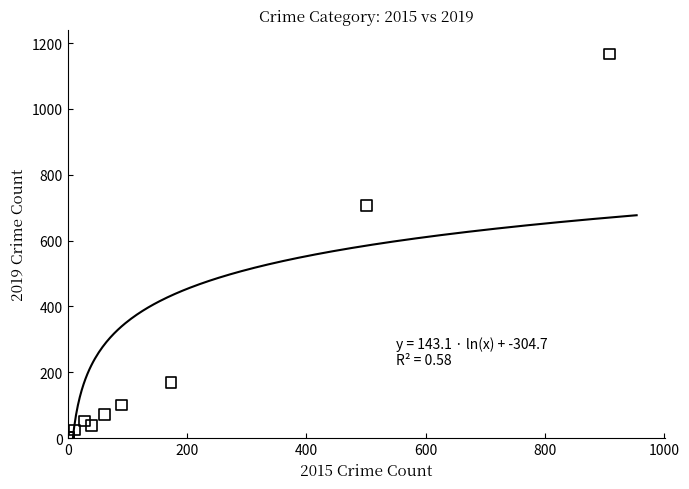

What Y value in the scatter plot is closest to 584?

706